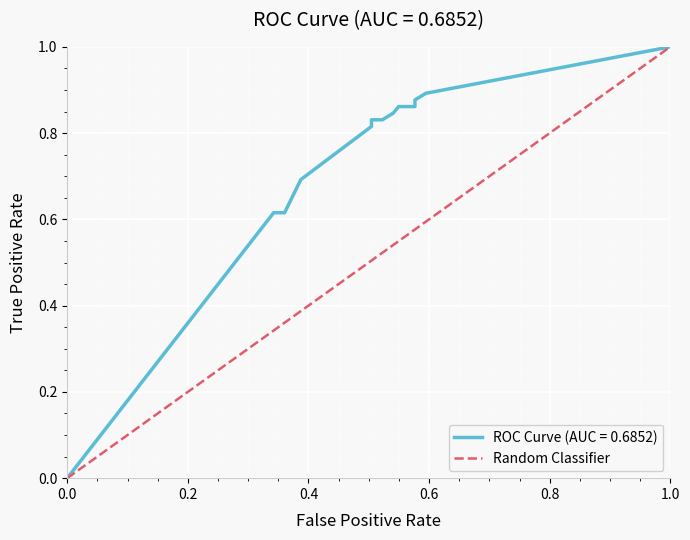

What is the value of the 2nd point from the left?

1